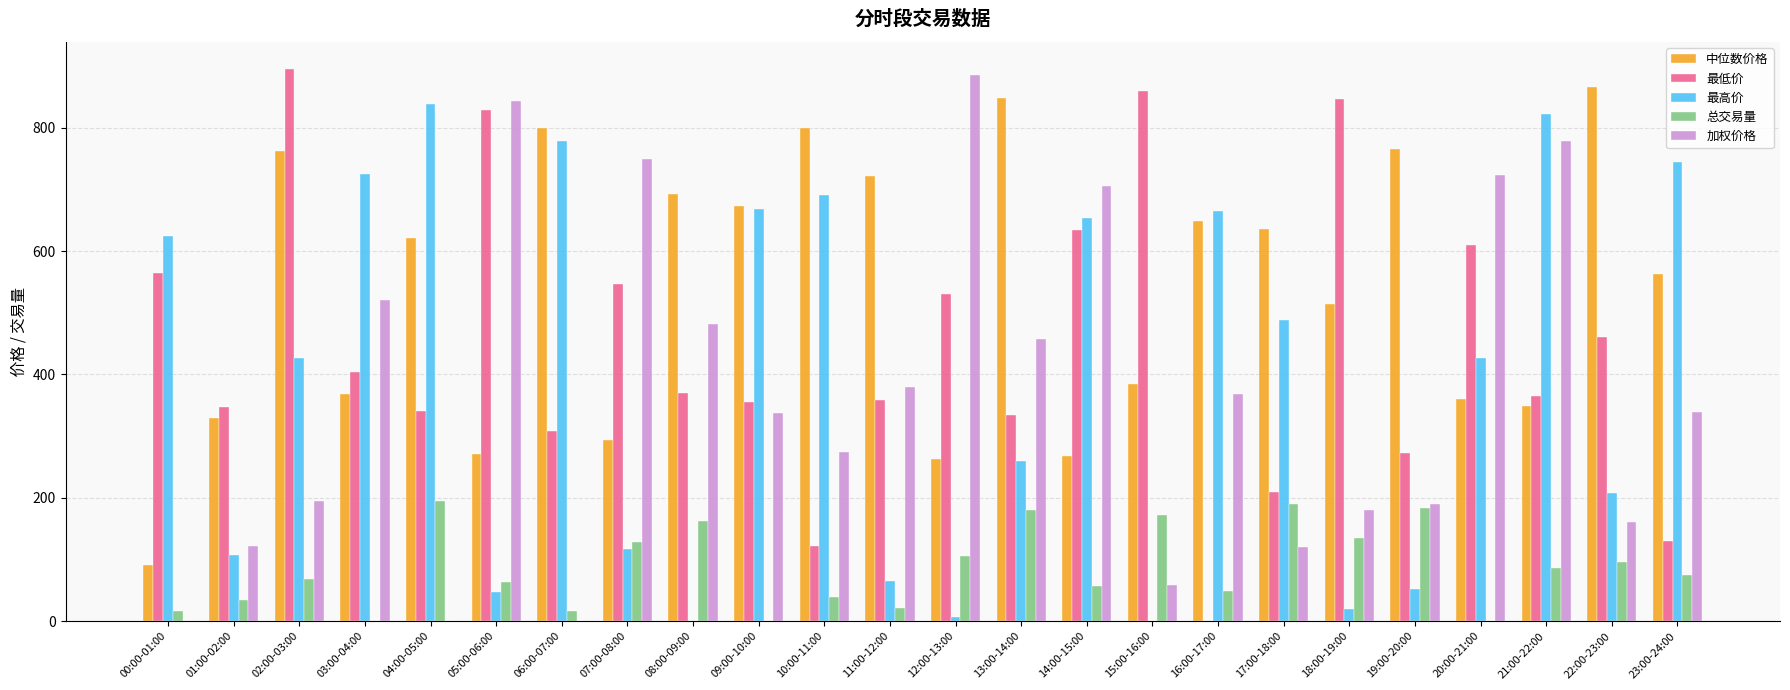

Between 09:00-10:00 and 13:00-14:00, which series saw the biggest shift?

最高价